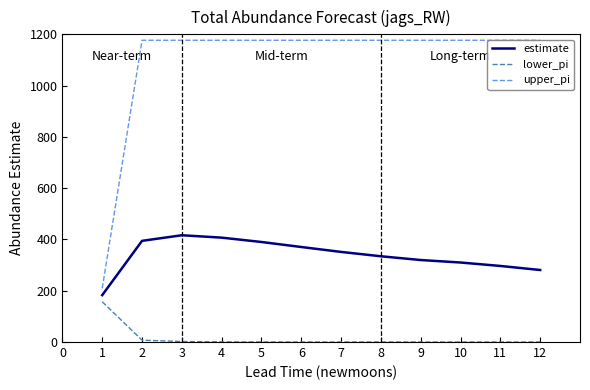

Which series has the largest range (max minus min)?

upper_pi